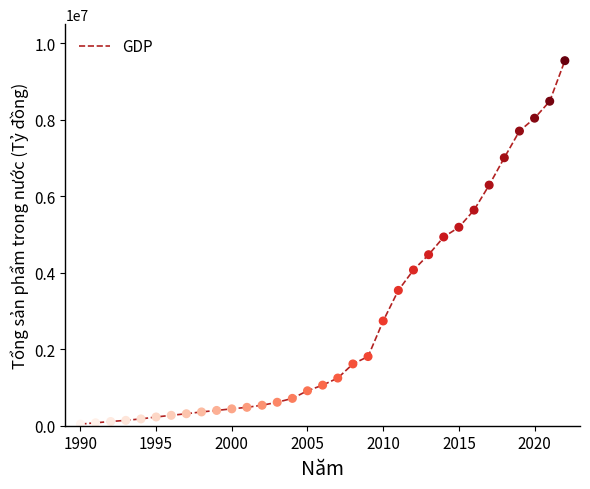

Is this an area chart (filled region under the line)?

No